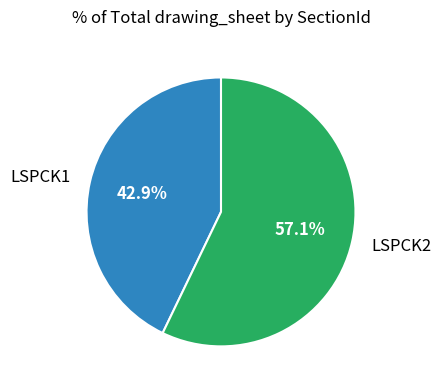

To the nearest percent, what is the combined percentage of LSPCK1 and LSPCK2?

100%